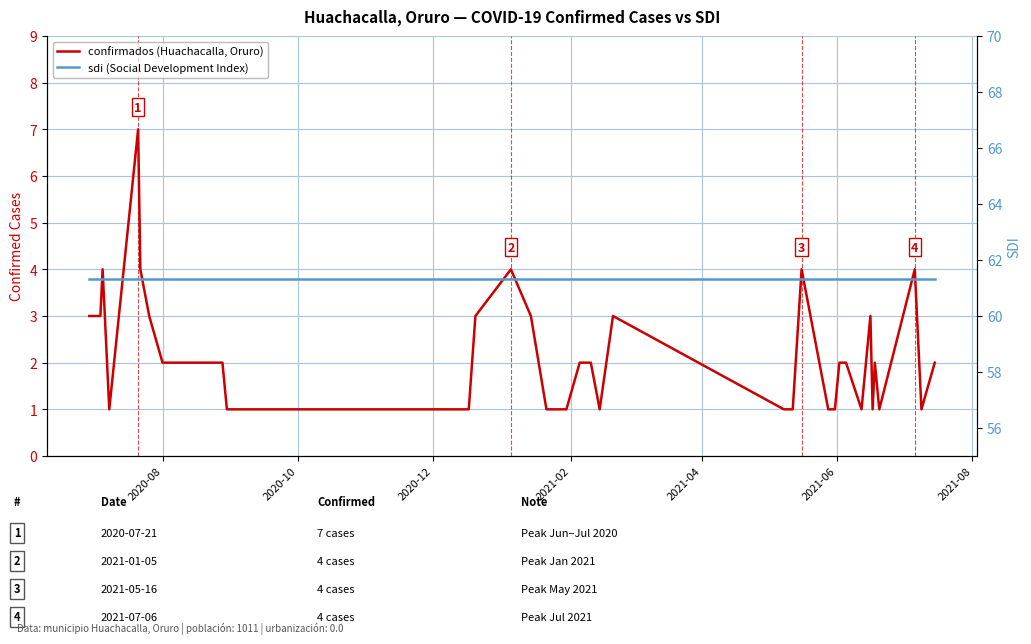

True or false: sdi (Social Development Index) and confirmados (Huachacalla, Oruro) intersect in this chart.

False